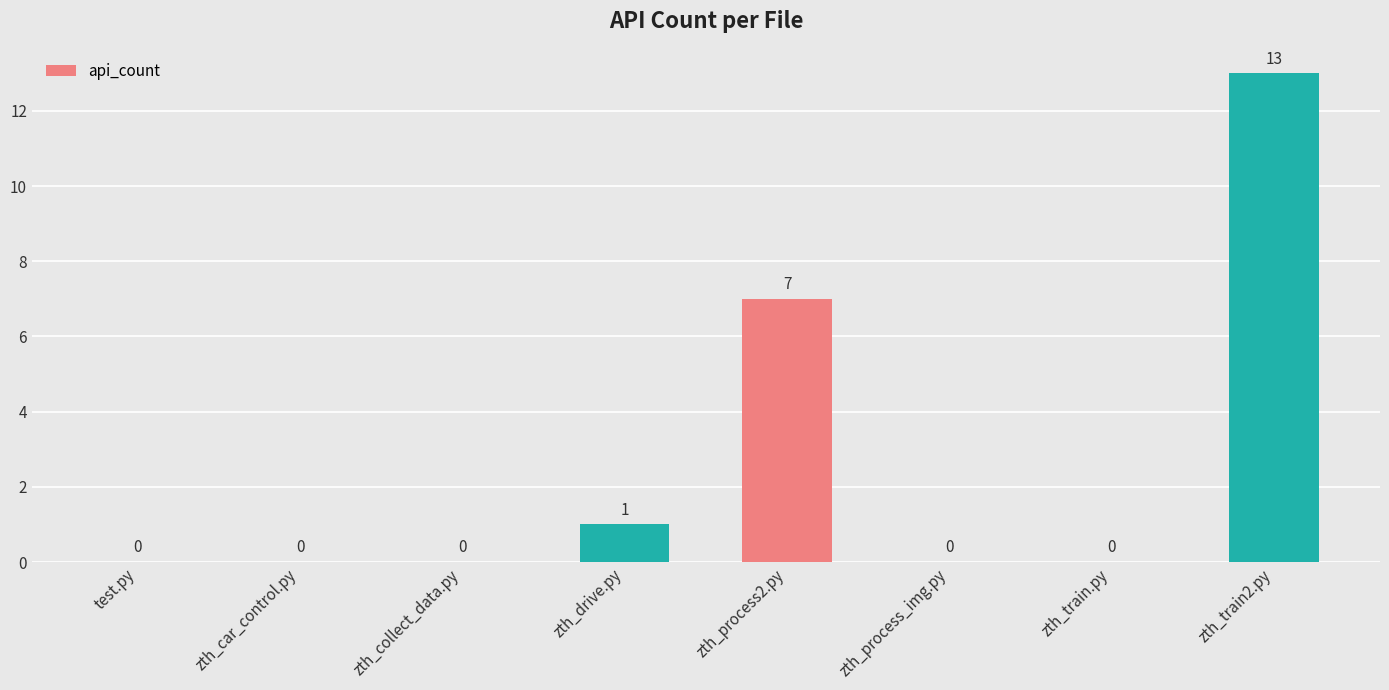

Which category has the highest value across all series?

zth_train2.py